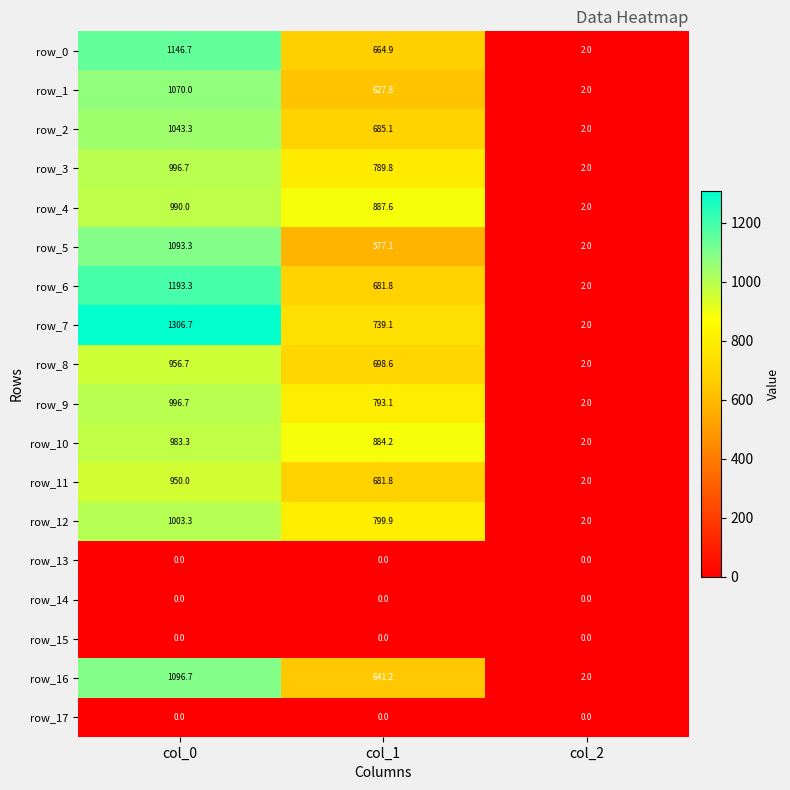

At which category is the sum across all series the highest?

col_0